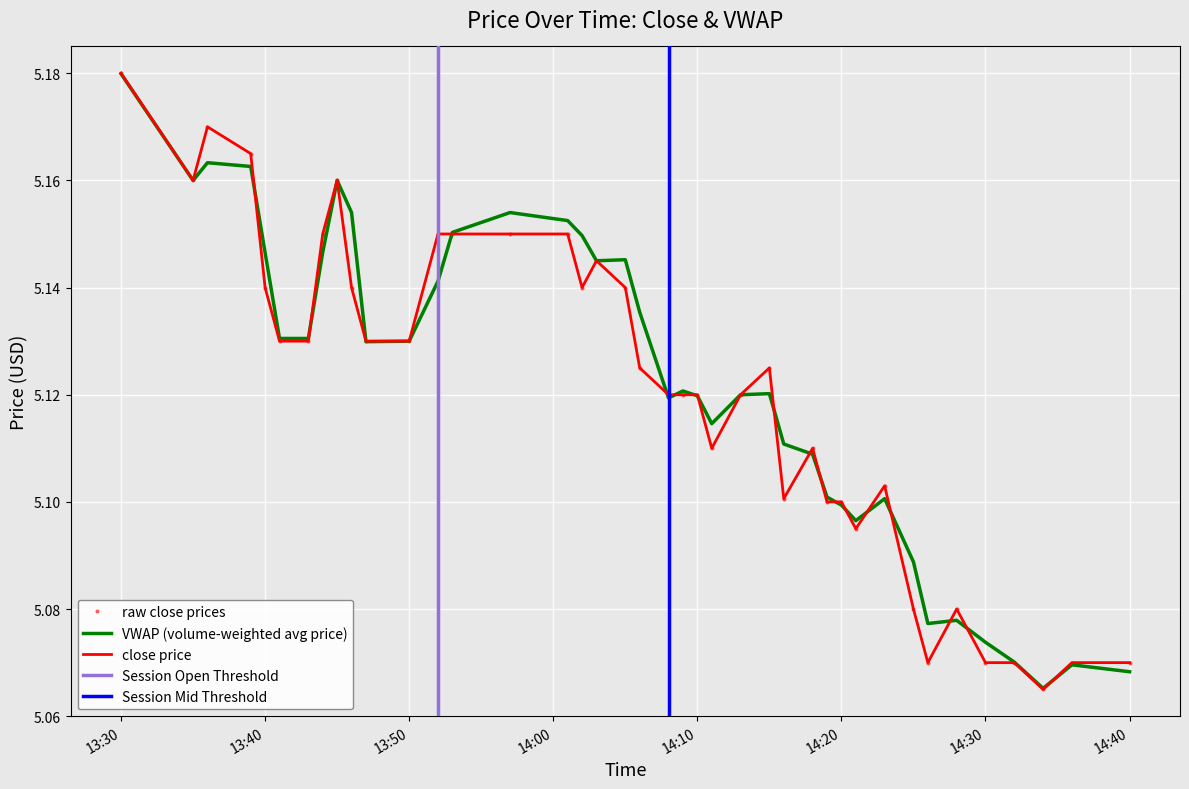

At which label is close closest to 5?

2023-10-02 14:34:00